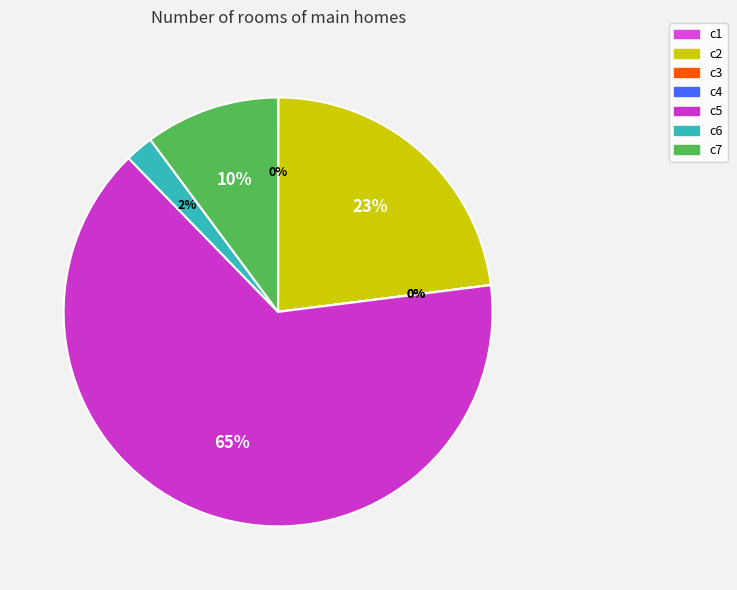

To the nearest percent, what is the difference between the c7 and c6 slice percentages?

8%